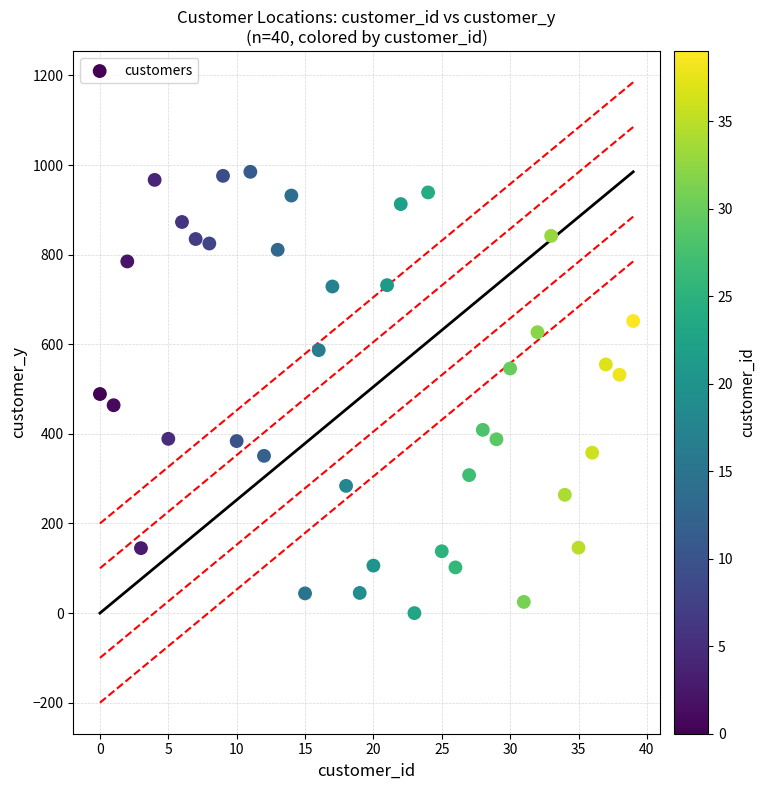

How many data points are displayed?

40